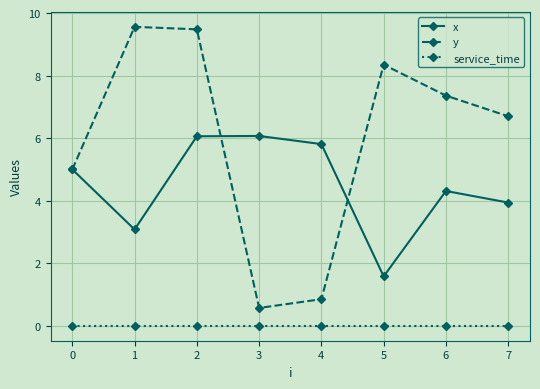

At which label does x reach its minimum?

5